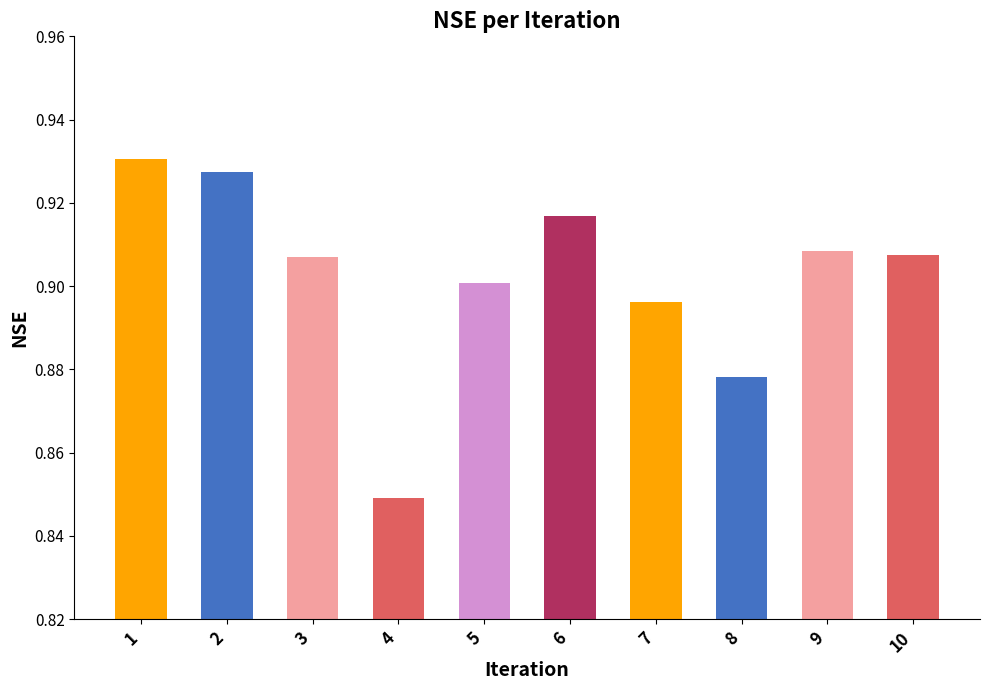

True or false: the data shows 0.9 at 7.

True